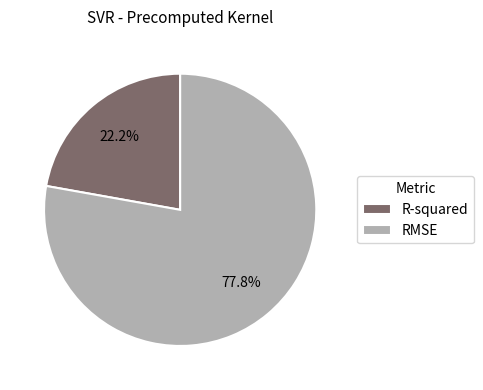

Count the number of slices in the pie.

2